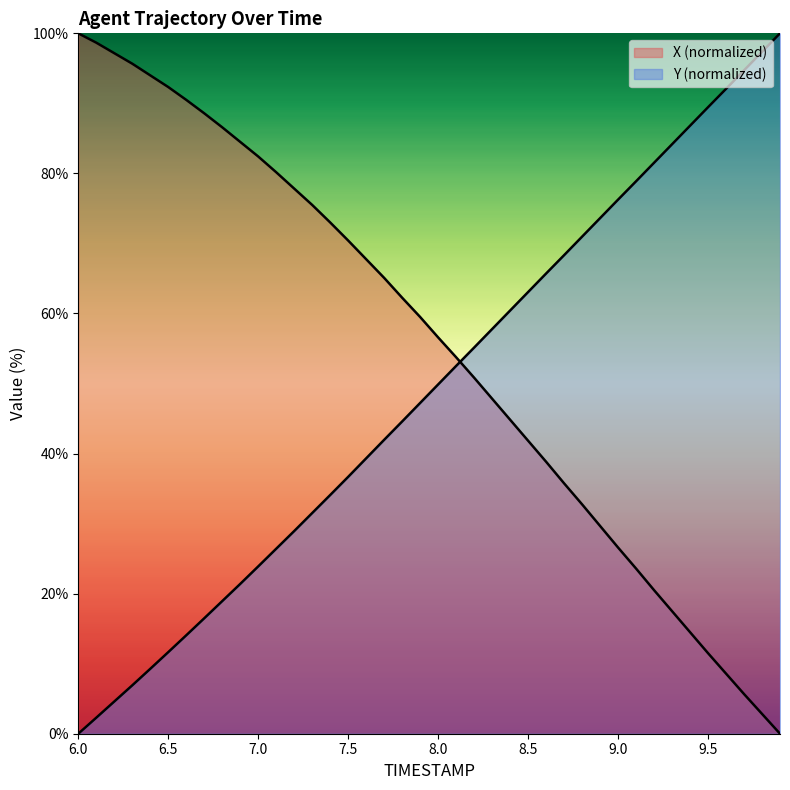

What is the total value across all series at 8.4?

105.3